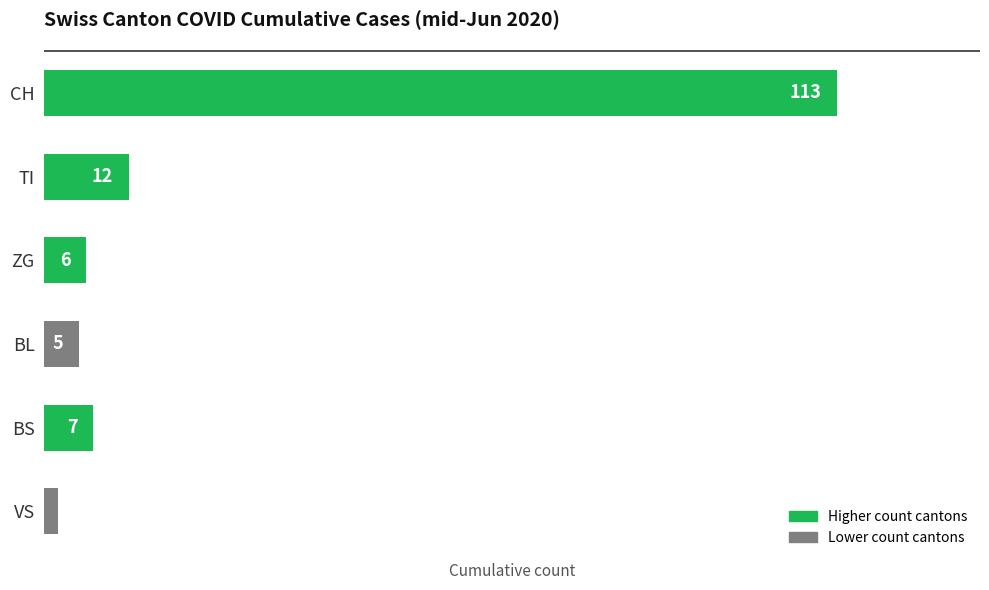

The chart shows a value of 69 at CH. True or false?

False